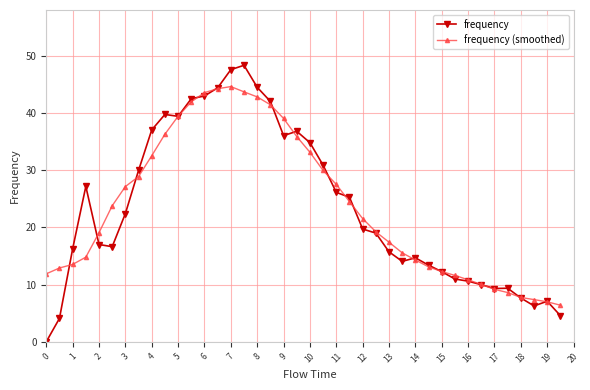

What are all the series names shown in the legend?

frequency, frequency (smoothed)